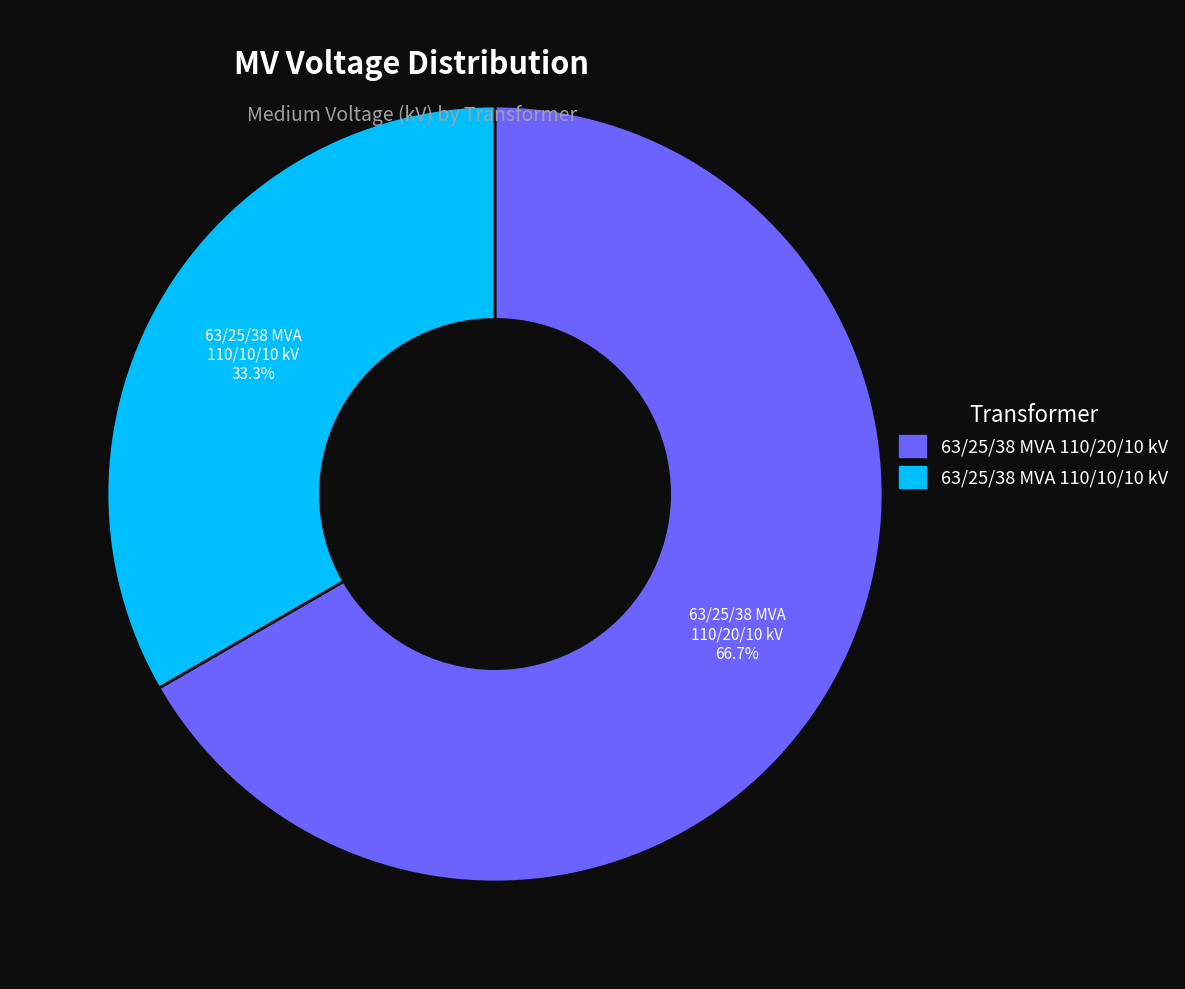

Which slice represents more than half of the pie?

63/25/38 MVA 110/20/10 kV